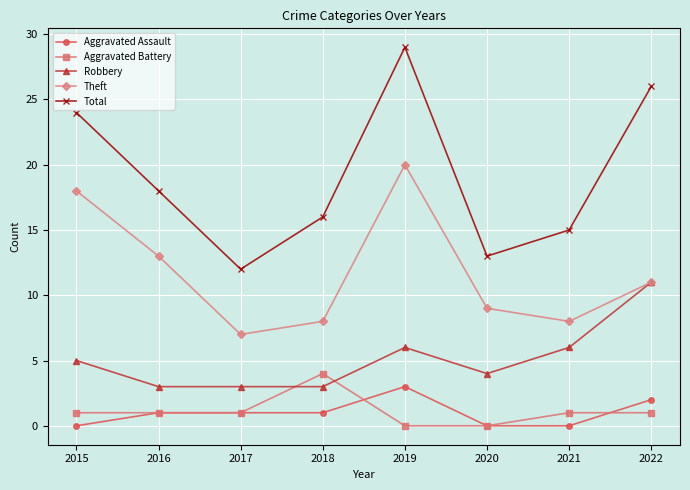

In Theft, how many points are higher than both neighbors (excluding endpoints)?

1